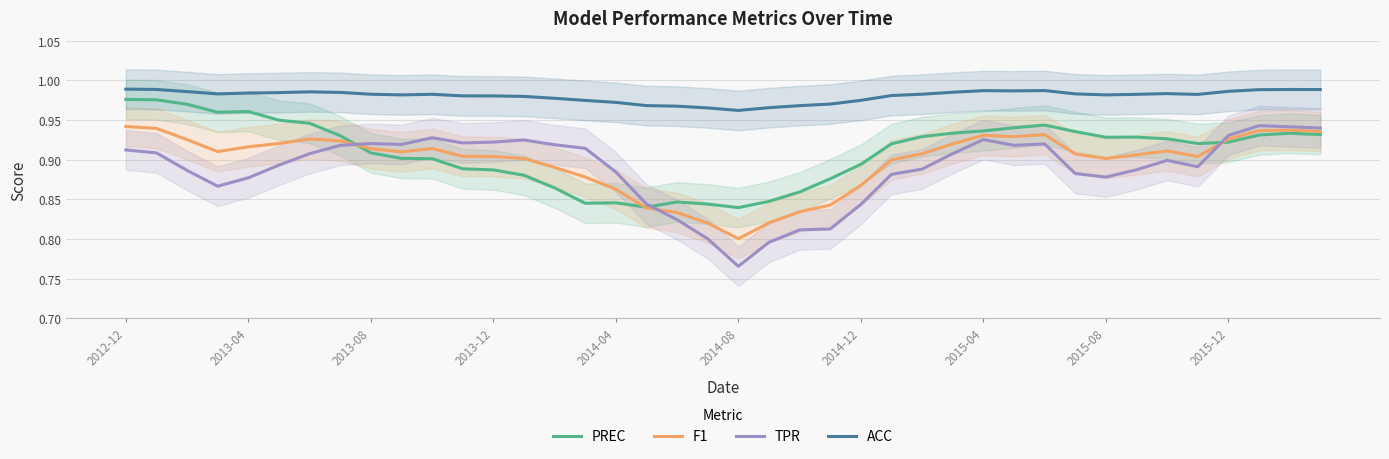

What are all the series names shown in the legend?

PREC, F1, TPR, ACC